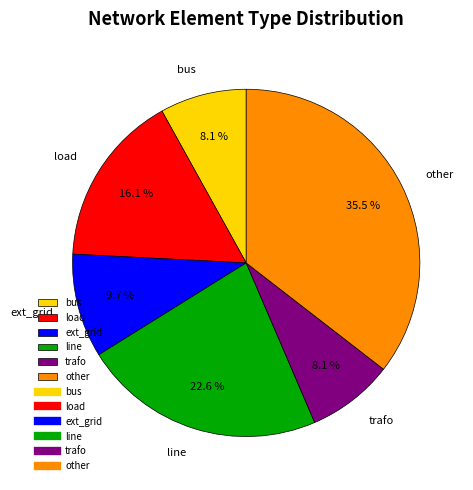

Combined, what portion of the pie is bus and load?

24.2%